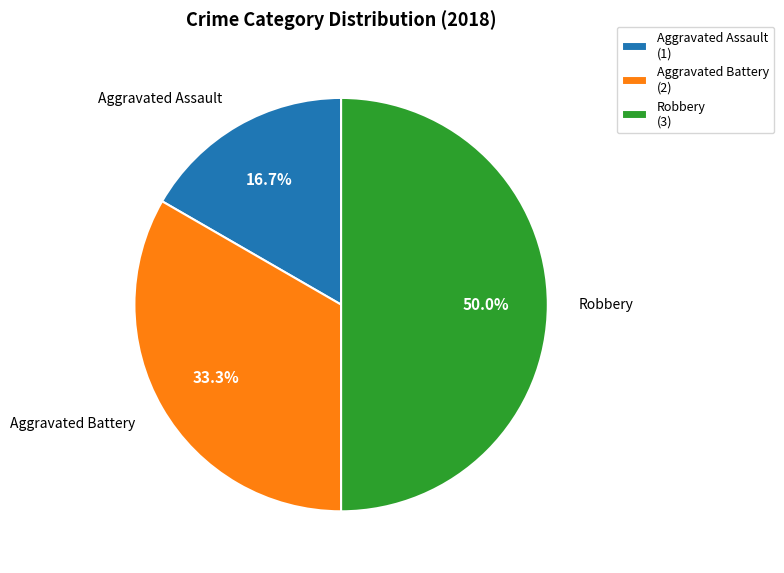

What is the largest slice in the pie chart?

Robbery